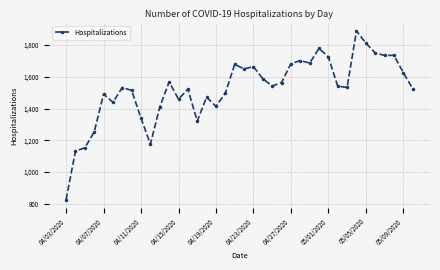

What is the sum of all values?

57914